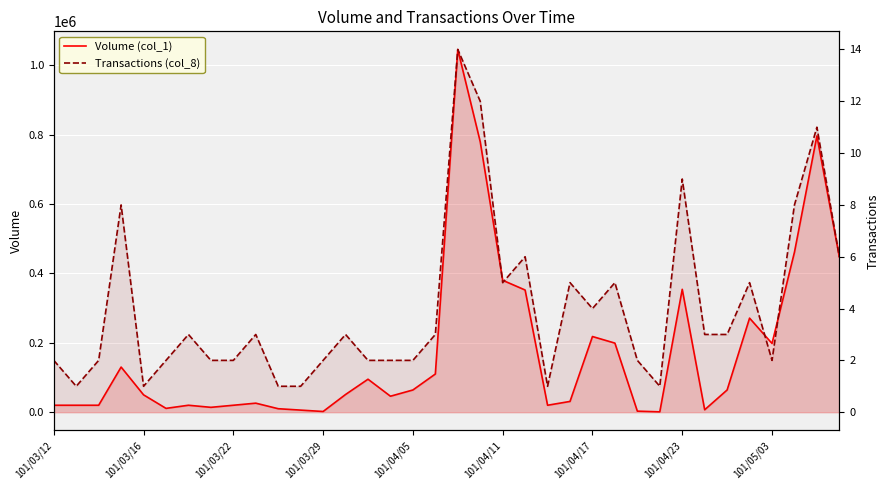

Between 19 and 28, which series saw the biggest shift?

Volume (col_1)